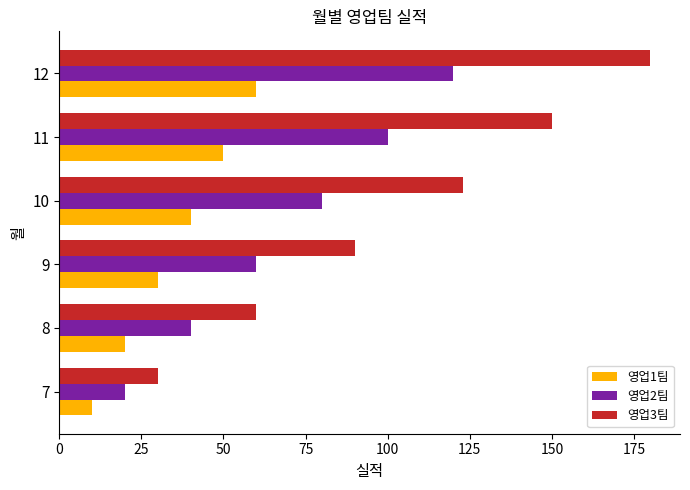

The value of 영업2팀 at 8 is 40. True or false?

True